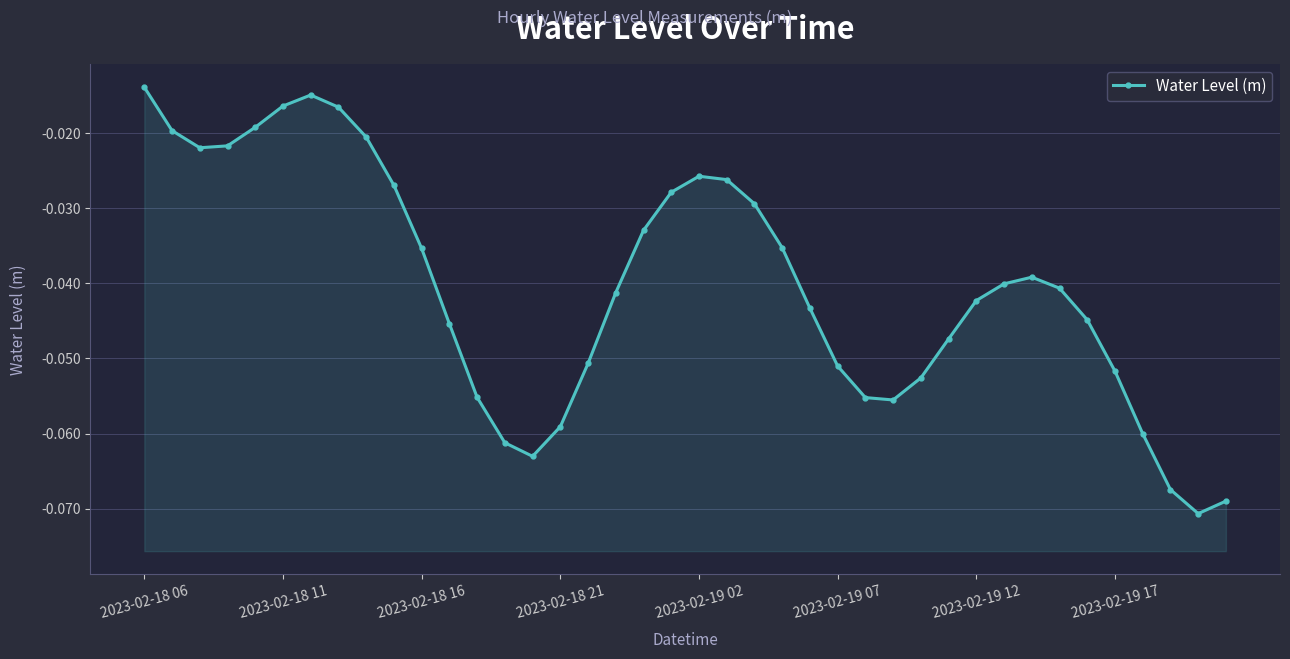

Is it true that the value at 32 is -0.0?

True